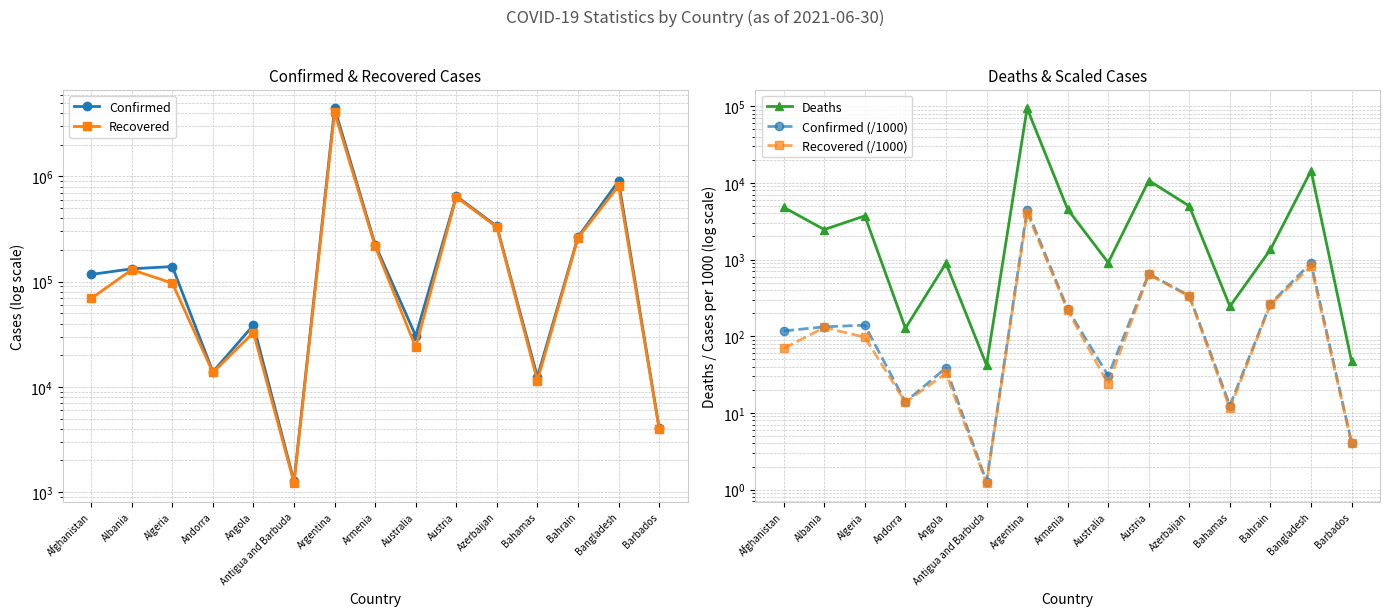

What is the label of the 14th point from the left?

Bangladesh